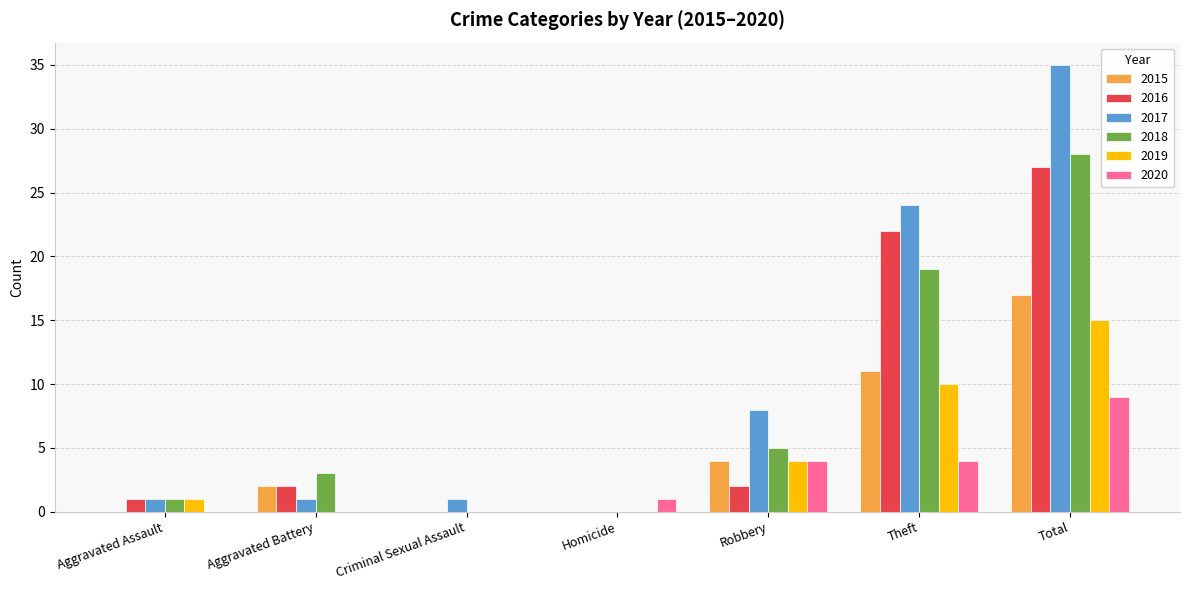

How many data points does each series have?

7